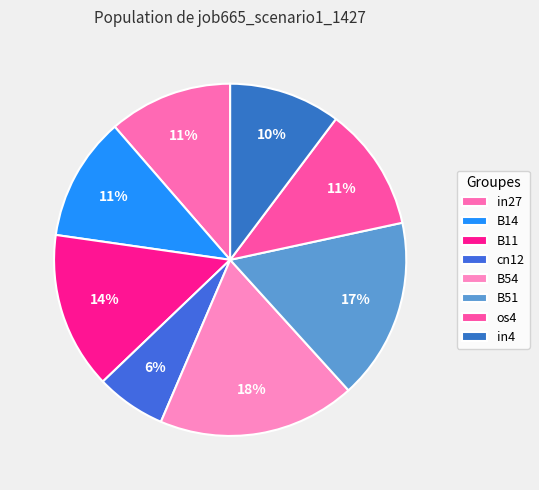

Count the number of slices in the pie.

8